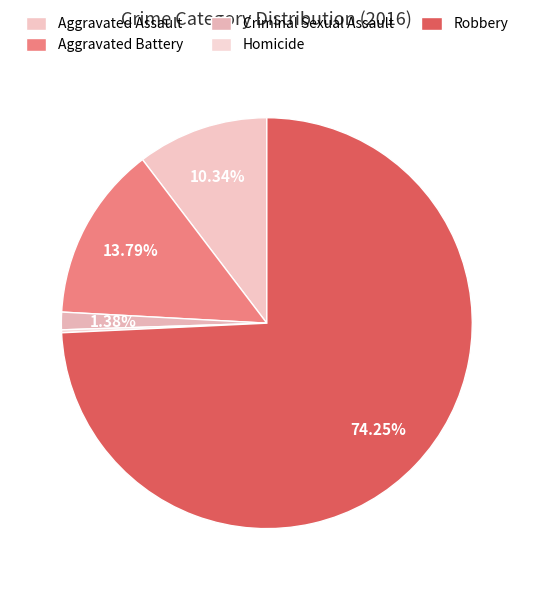

Count the number of slices in the pie.

5